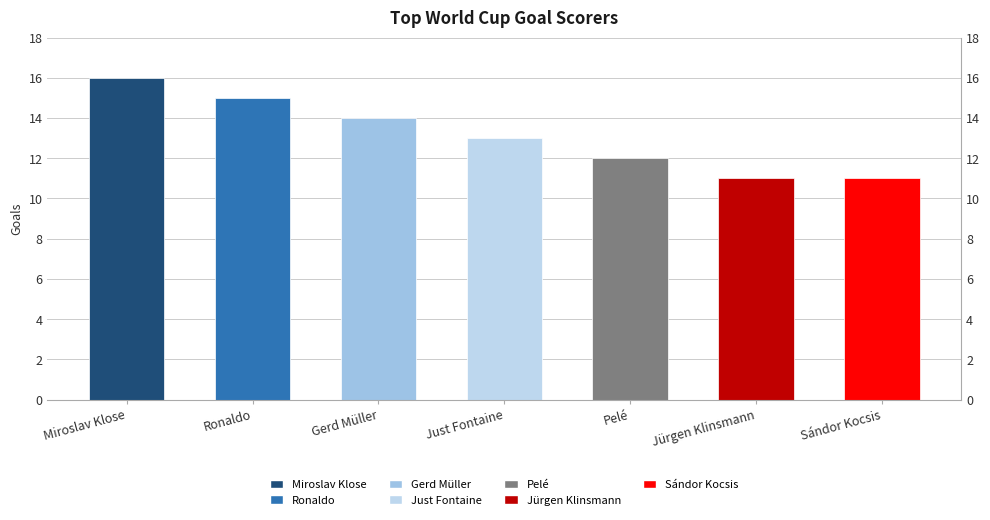

Read the value at Ronaldo.

15